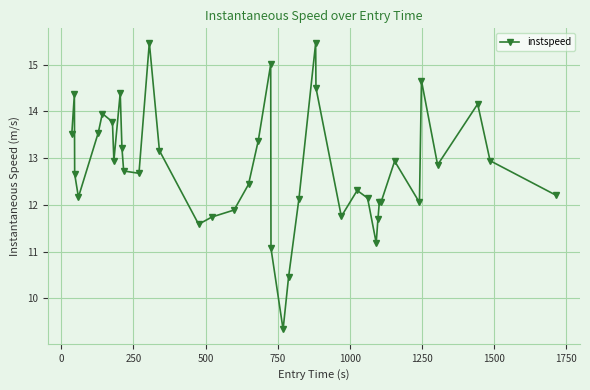

What is the difference between the maximum and second lowest values?

5.0